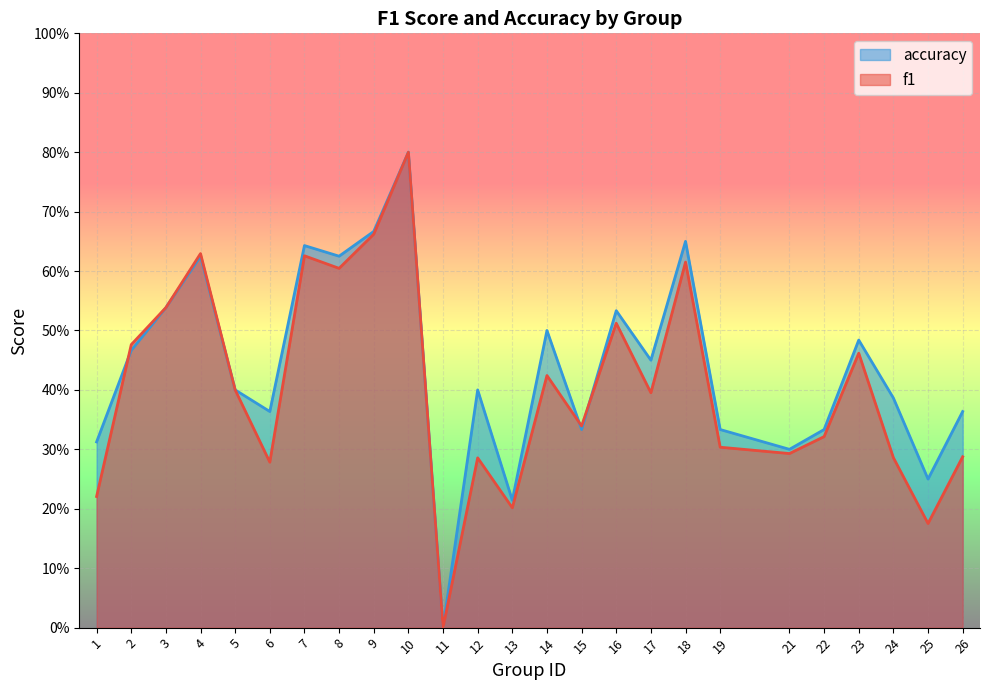

What are all the series names shown in the legend?

accuracy, f1